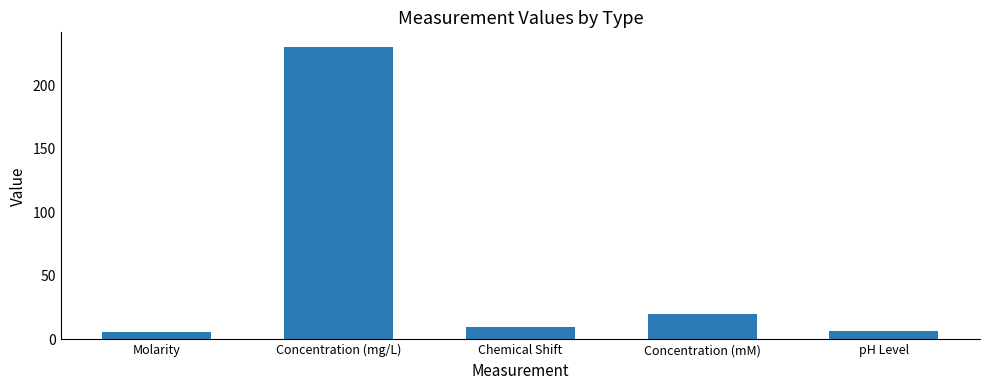

What position from the left is pH Level?

5